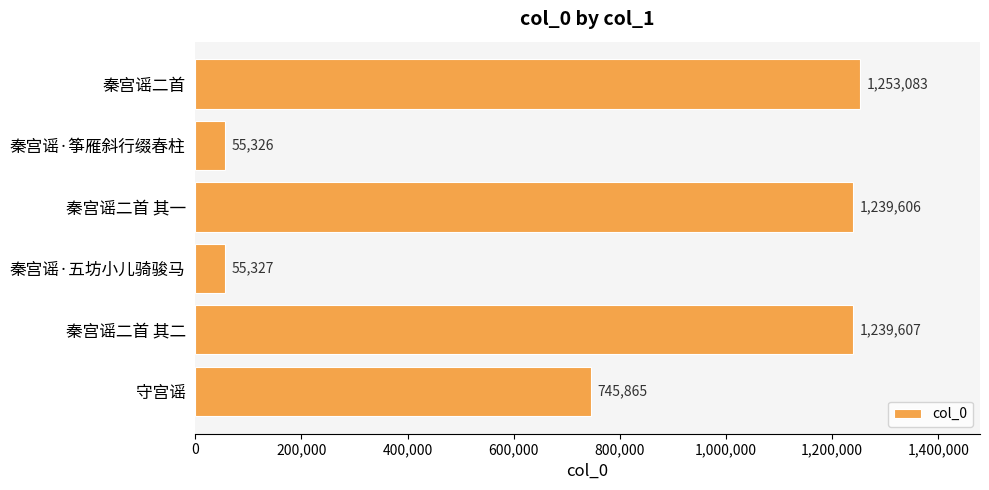

Reading top to bottom, what are all the values shown in this chart?

秦宫谣二首=1253083	秦宫谣·筝雁斜行缀春柱=55326	秦宫谣二首 其一=1239606	秦宫谣·五坊小儿骑骏马=55327	秦宫谣二首 其二=1239607	守宫谣=745865